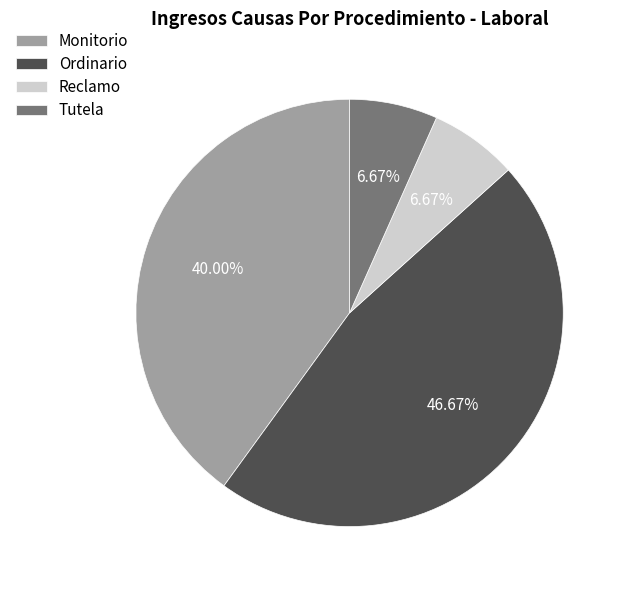

Does Monitorio represent more than half of the total?

No